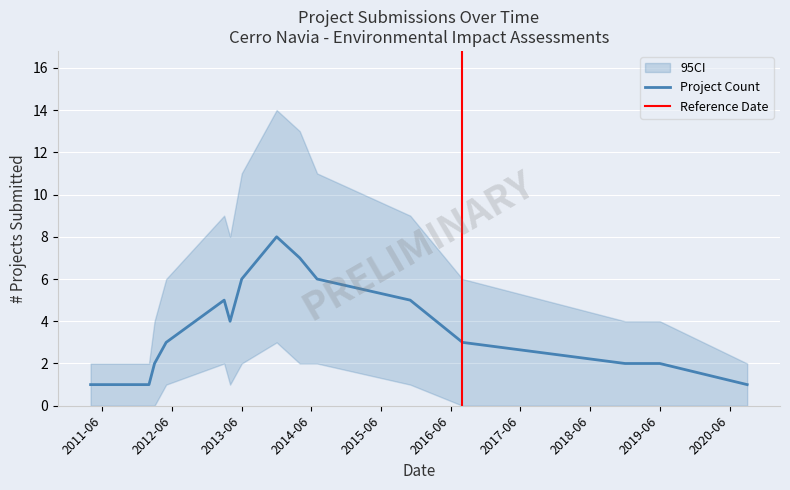

What is the difference between the maximum and minimum values in the CI_upper series?

12